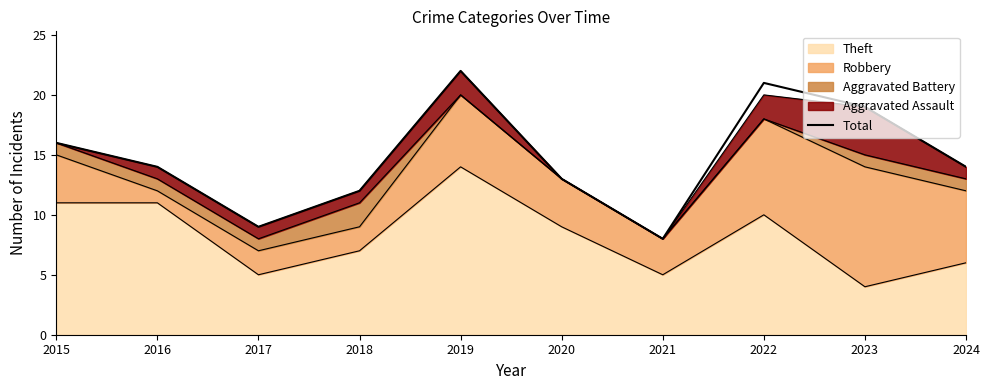

Count the number of values greater than 14.

4